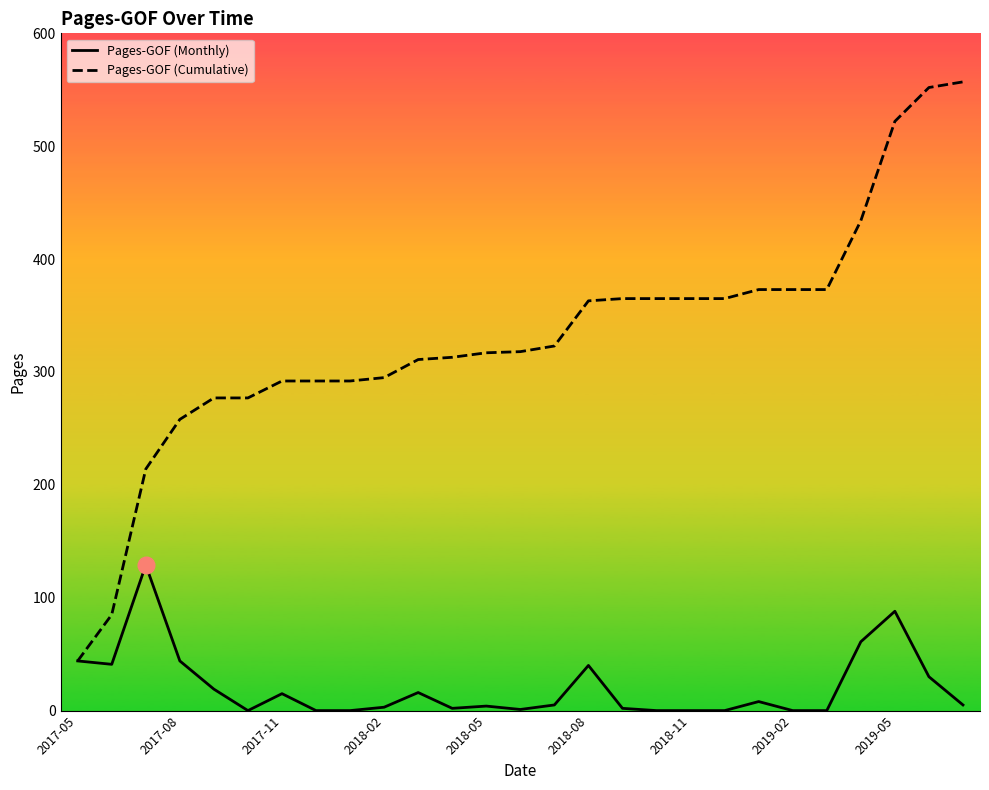

What is the minimum value for Pages-GOF (Cumulative)?

44